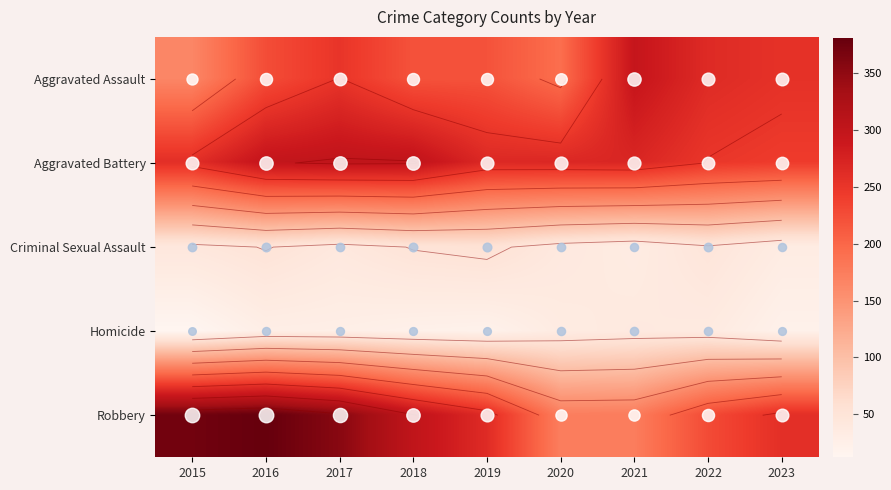

Which series has the widest spread of values?

Robbery